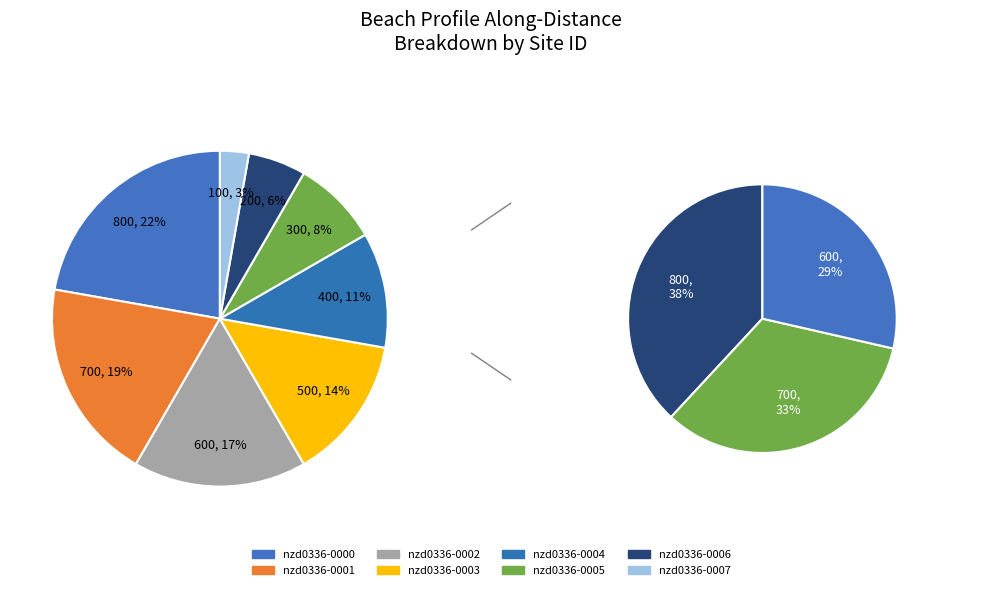

Between nzd0336-0004 and nzd0336-0005, which is larger?

nzd0336-0004